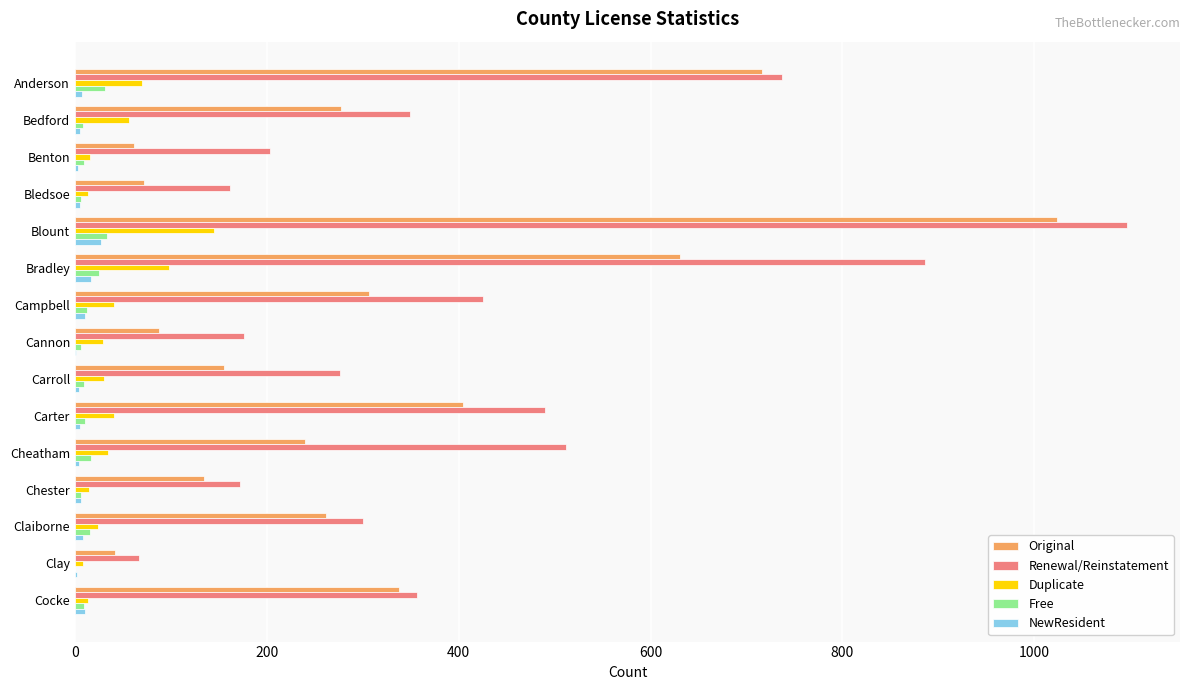

The value of Renewal/Reinstatement at Bedford is 349. True or false?

True